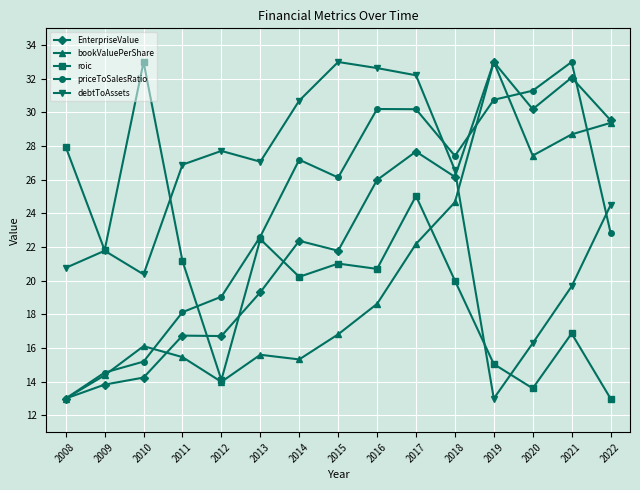

Between which two adjacent categories do EnterpriseValue and debtToAssets first intersect?

2018 and 2019